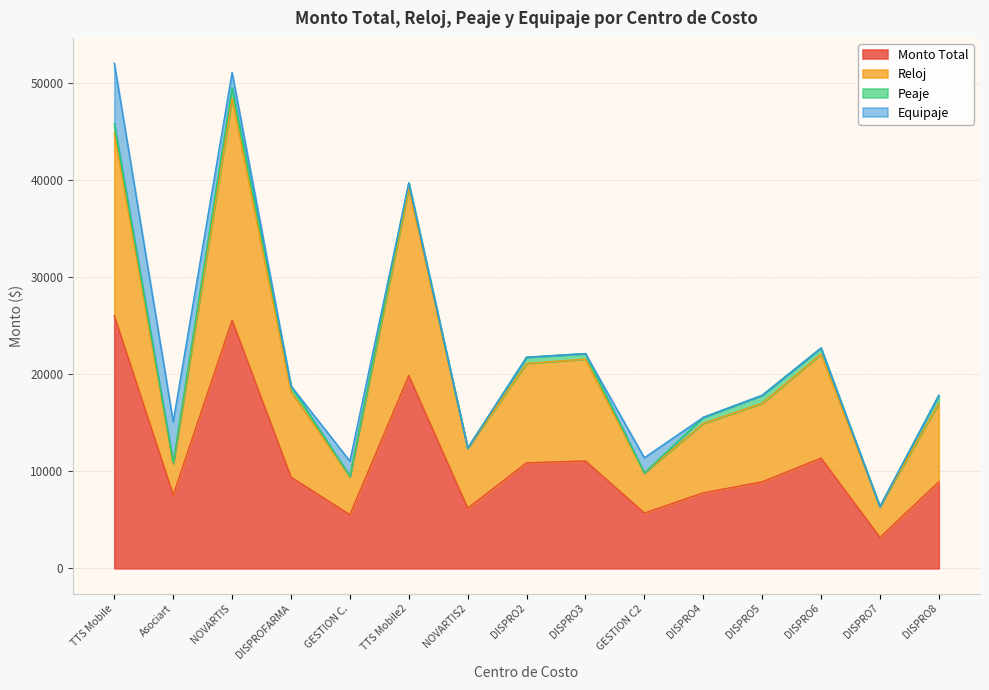

How many data points does each series have?

15